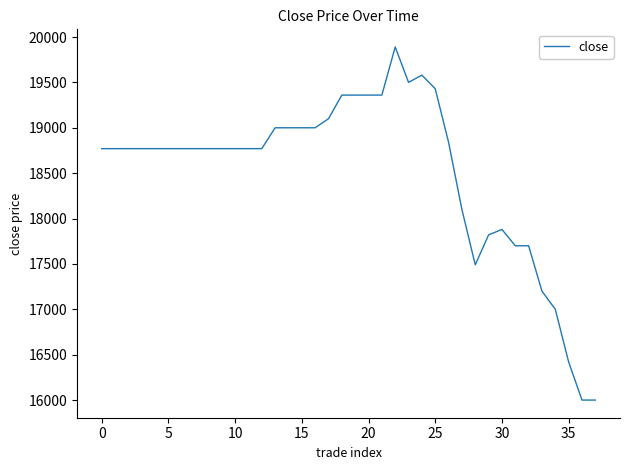

What is the difference between the maximum and minimum values?

3890